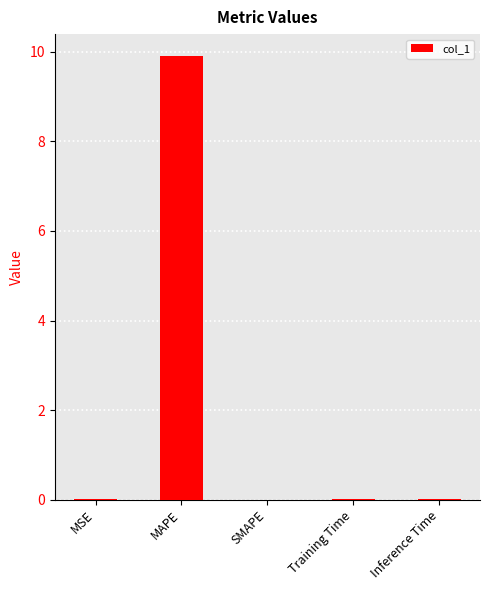

The chart shows a value of 0.0 at SMAPE. True or false?

True